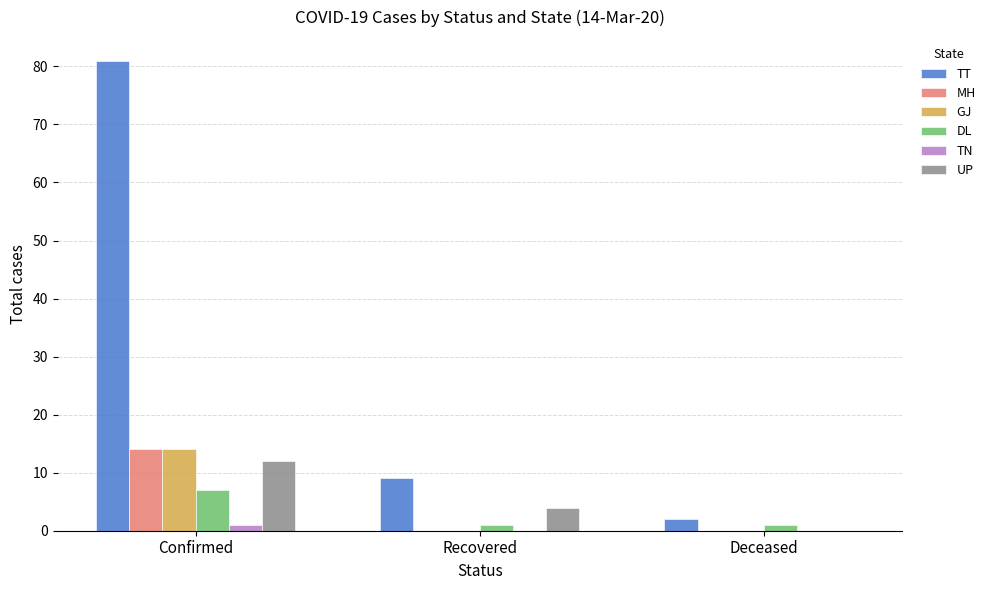

What is the average value of the TT series?

31